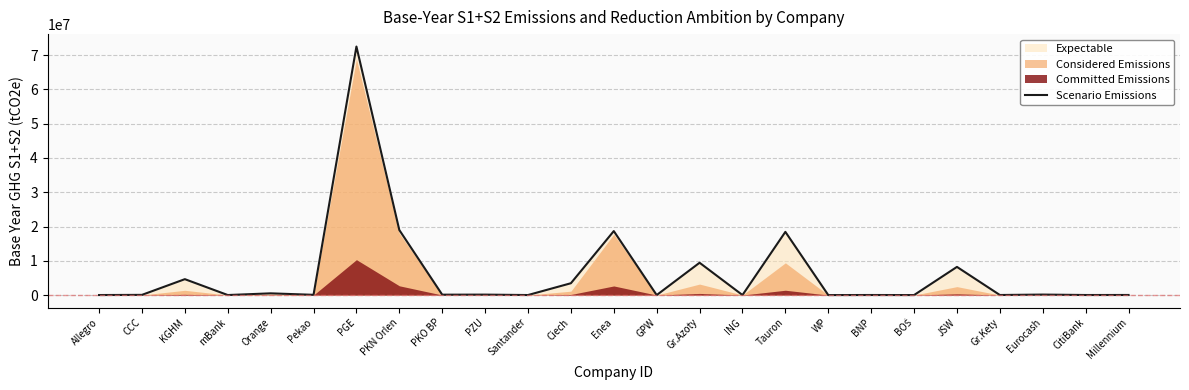

How many lines are shown in the chart?

1